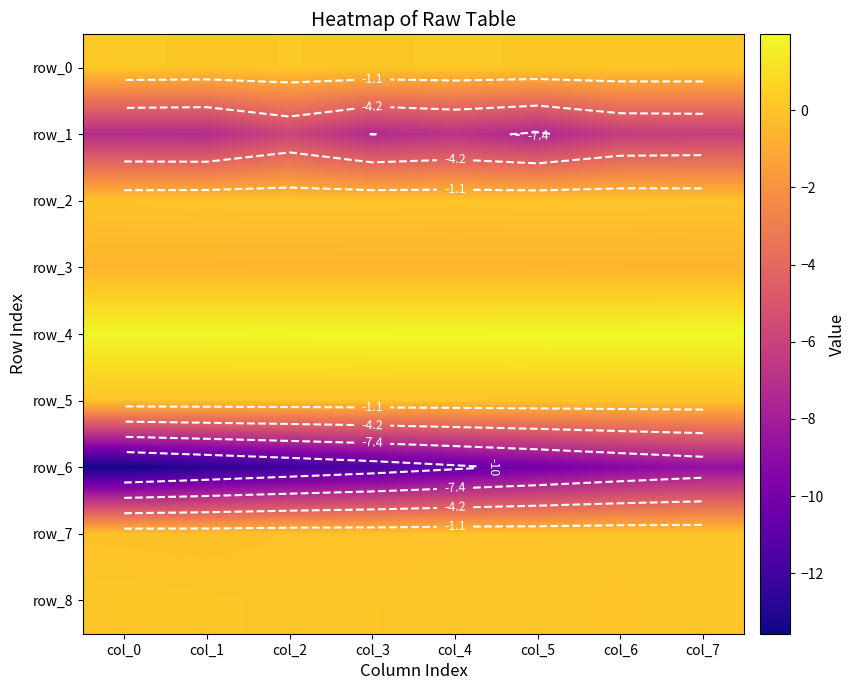

How many negative values does the row_7 series have?

4